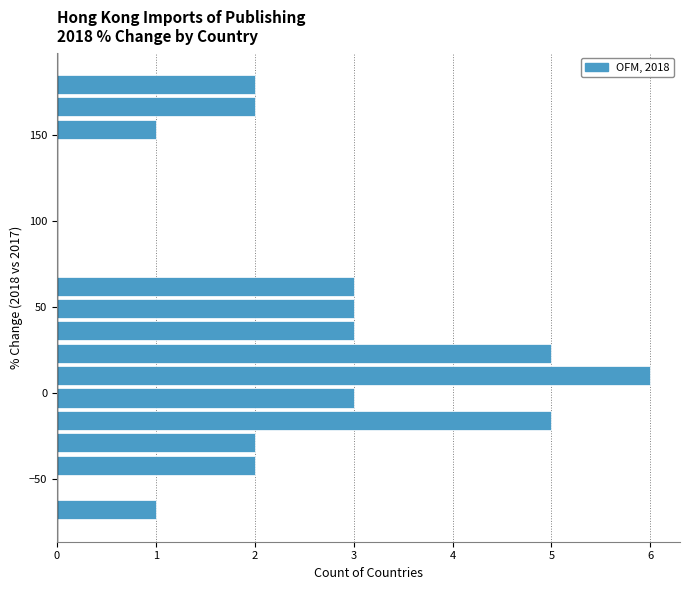

Read against the y-axis, roughly where is the centre of the longest bar?

10